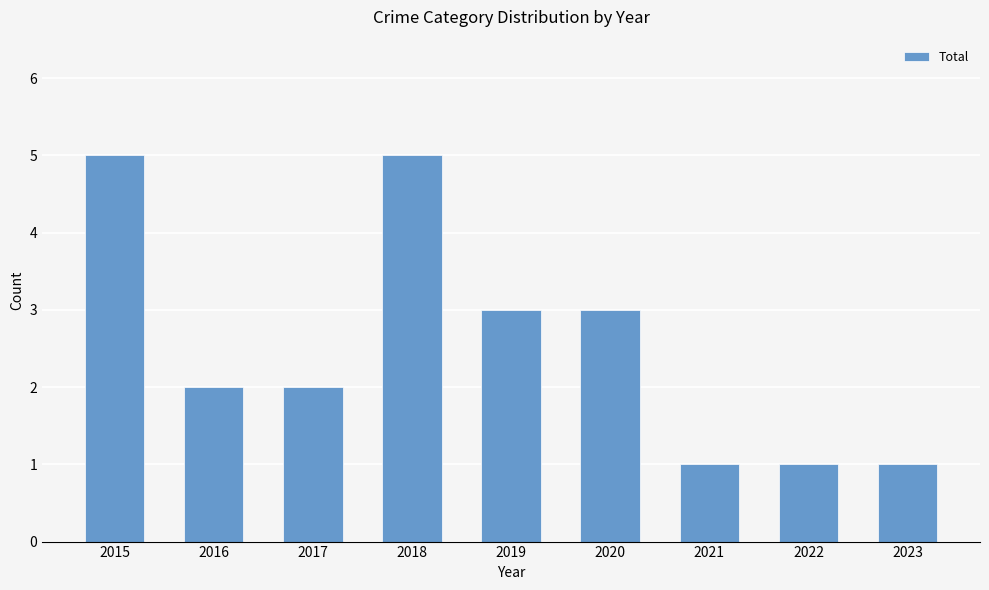

True or false: the data shows 0 at 2023.

False